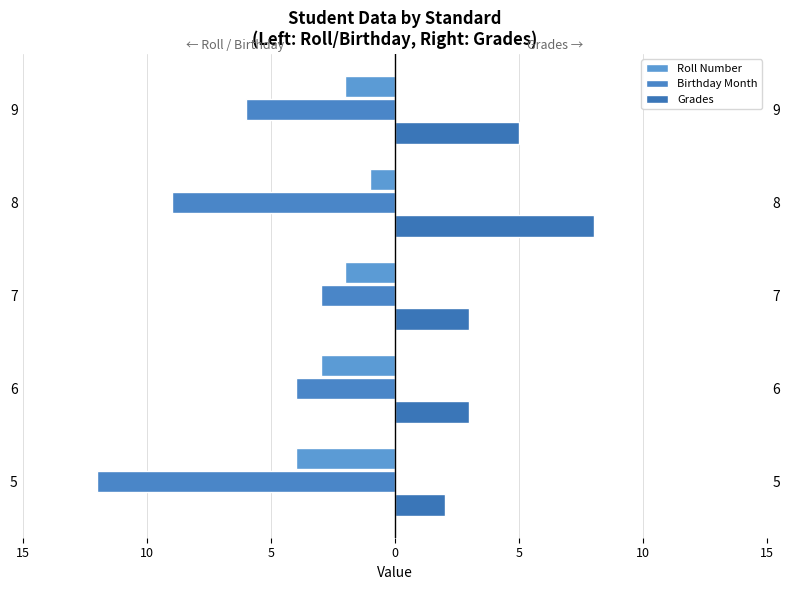

How many Roll Number values are between -3 and -2?

3